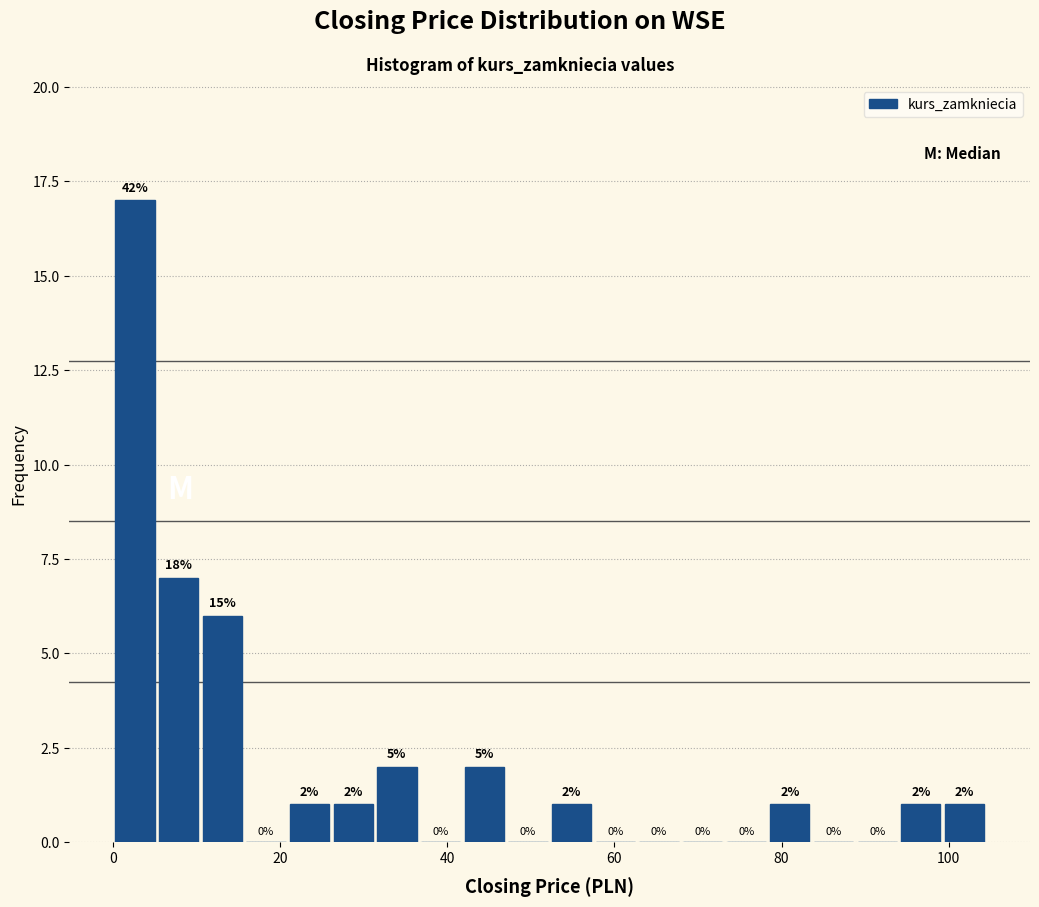

Read against the x-axis, roughly where is the centre of the tallest bar?

2